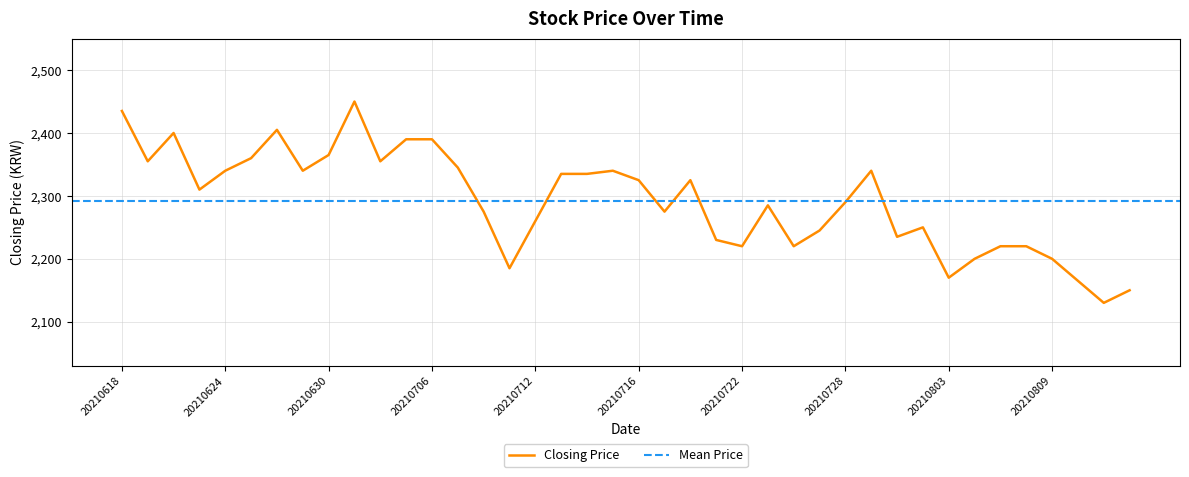

What is the difference between the values at 20210802 and 20210720?

75